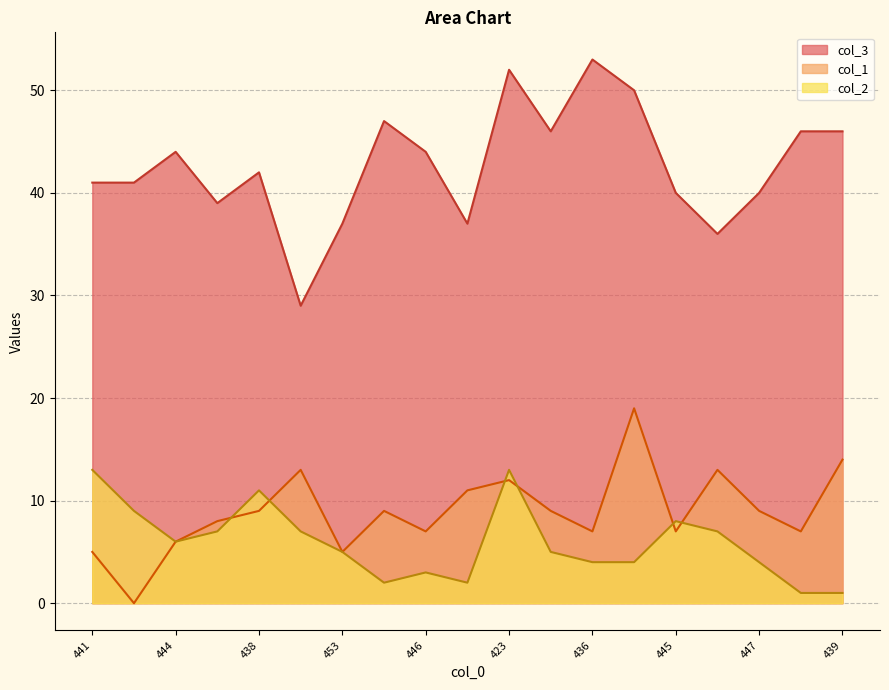

What is the difference between the maximum and second lowest values in the col_1 series?

14